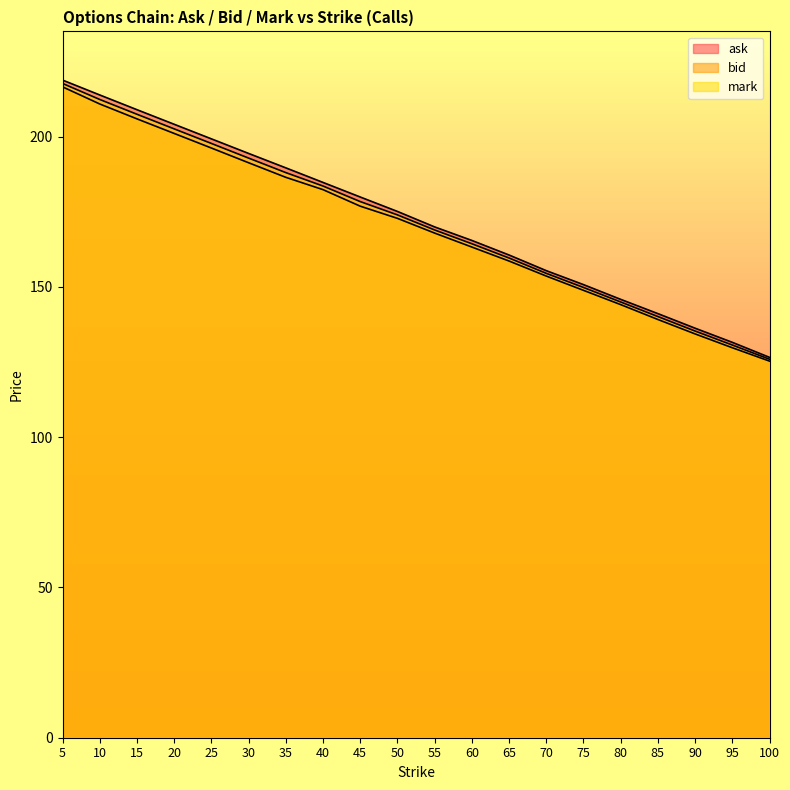

Is it true that ask equals 54.3 at 95?

False